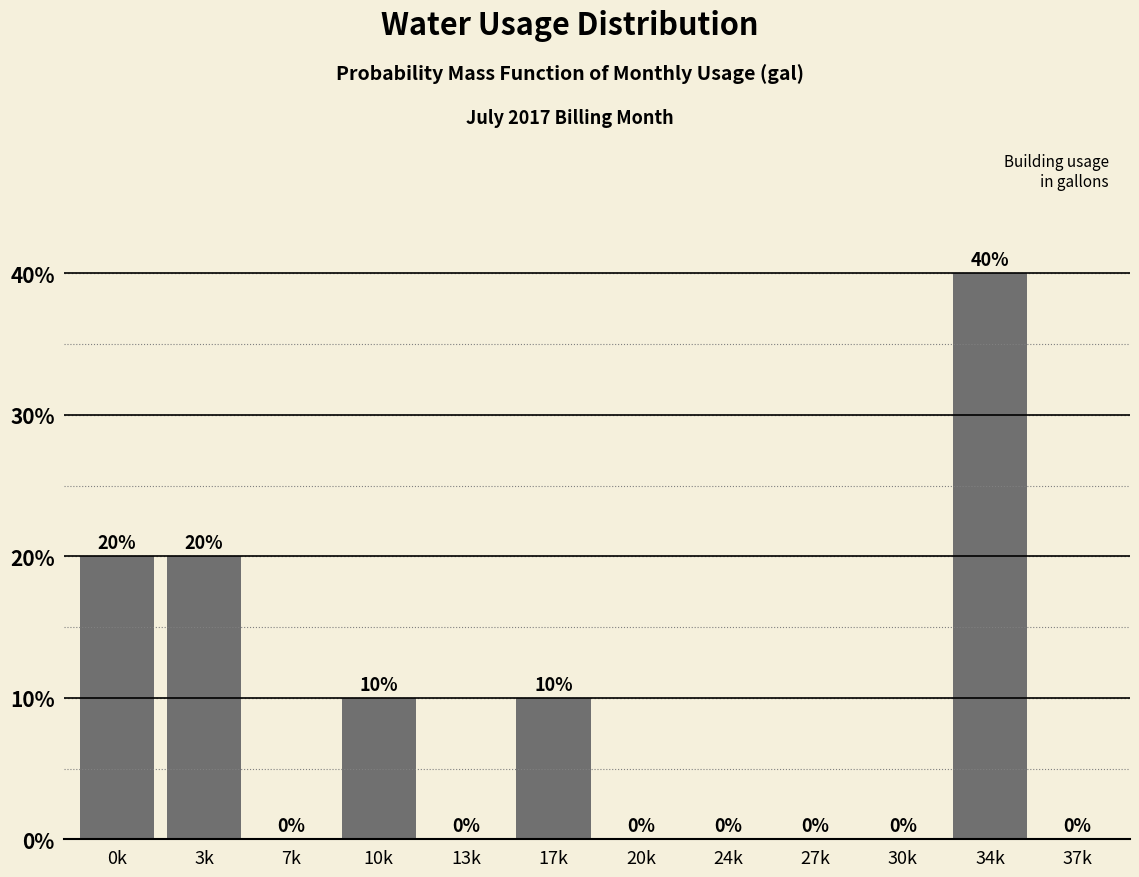

Reading left to right, transcribe all the data shown in this chart.

0k=20	3k=20	7k=0	10k=10	13k=0	17k=10	20k=0	24k=0	27k=0	30k=0	34k=40	37k=0